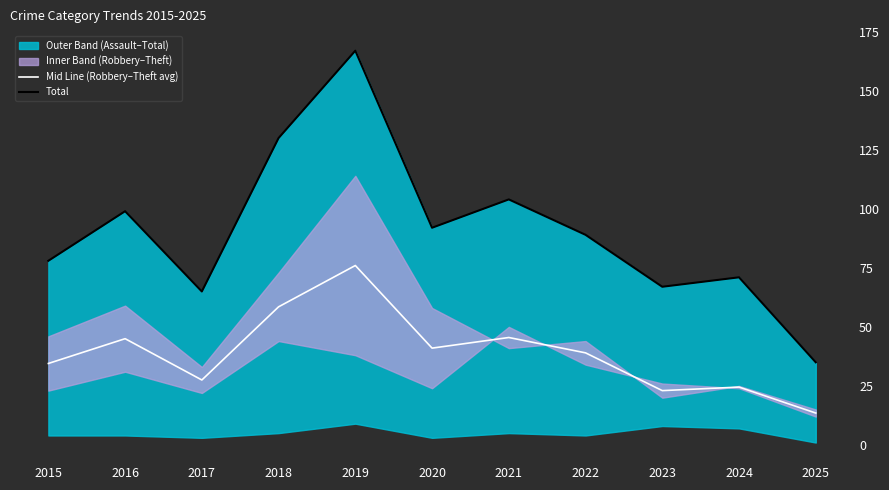

What is the lowest value of the Mid Line (Robbery–Theft avg) series?

13.5